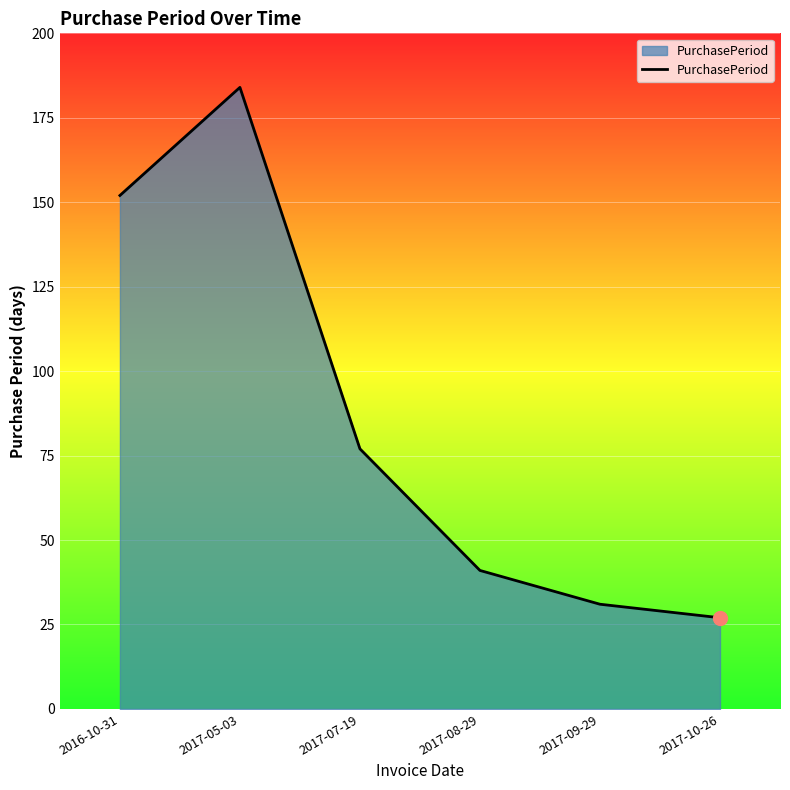

What is the approximate value at 2017-08-29?

41